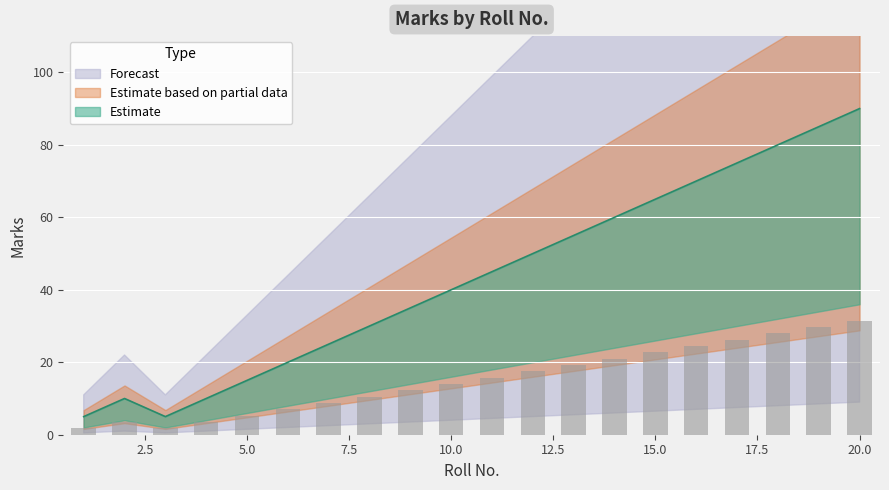

Between 5 and 4, which is larger?

5